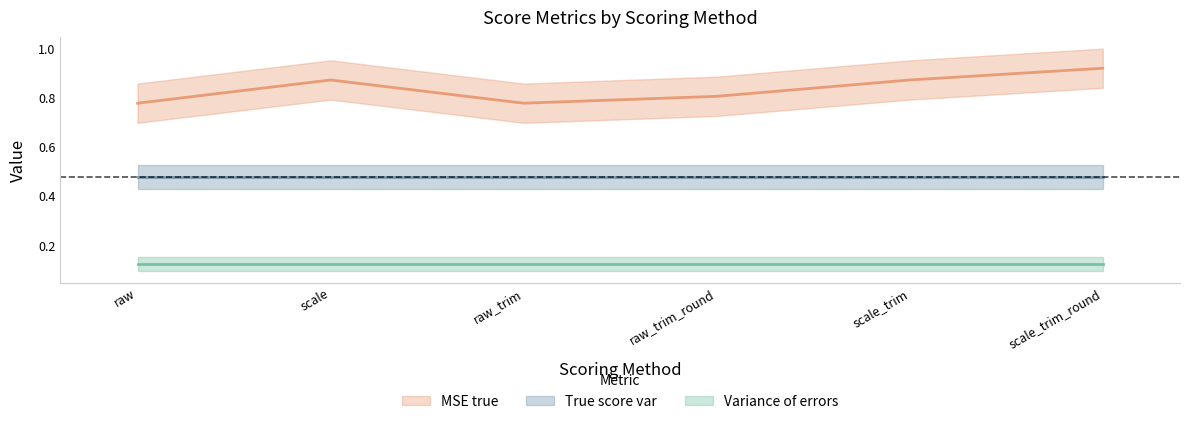

Rank the series at scale_trim from highest to lowest value.

MSE true, True score var, Variance of errors